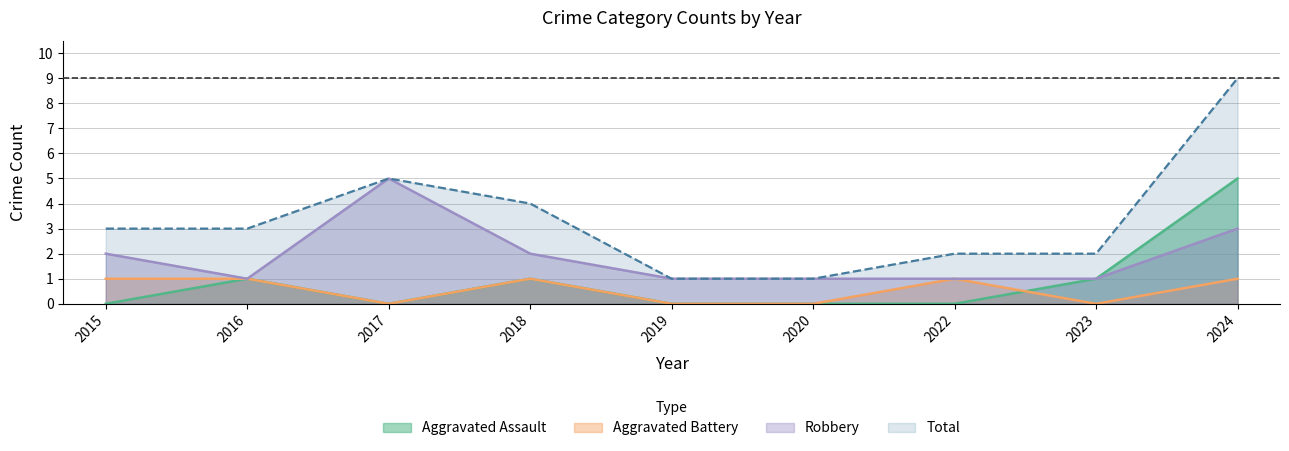

Between which two adjacent categories do Aggravated Battery and Aggravated Assault first intersect?

2022 and 2023